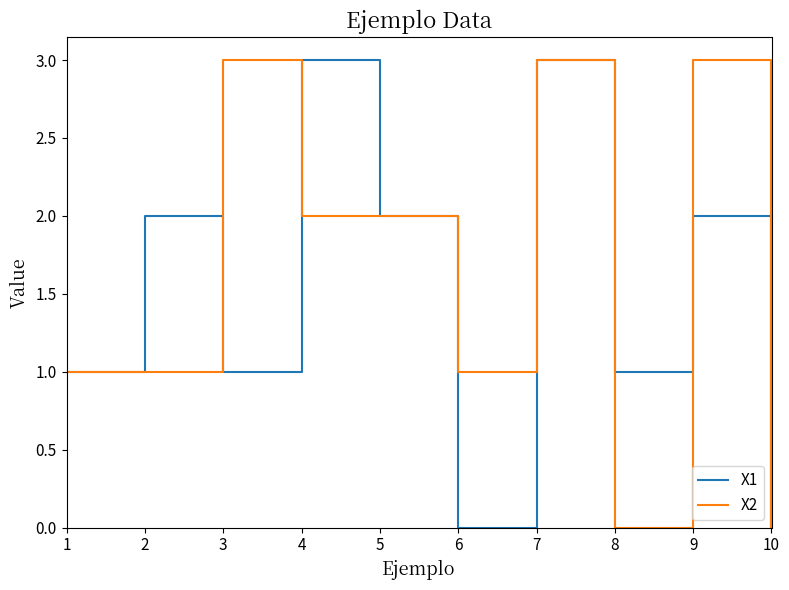

True or false: X1 has a value of 2 at 3.

False